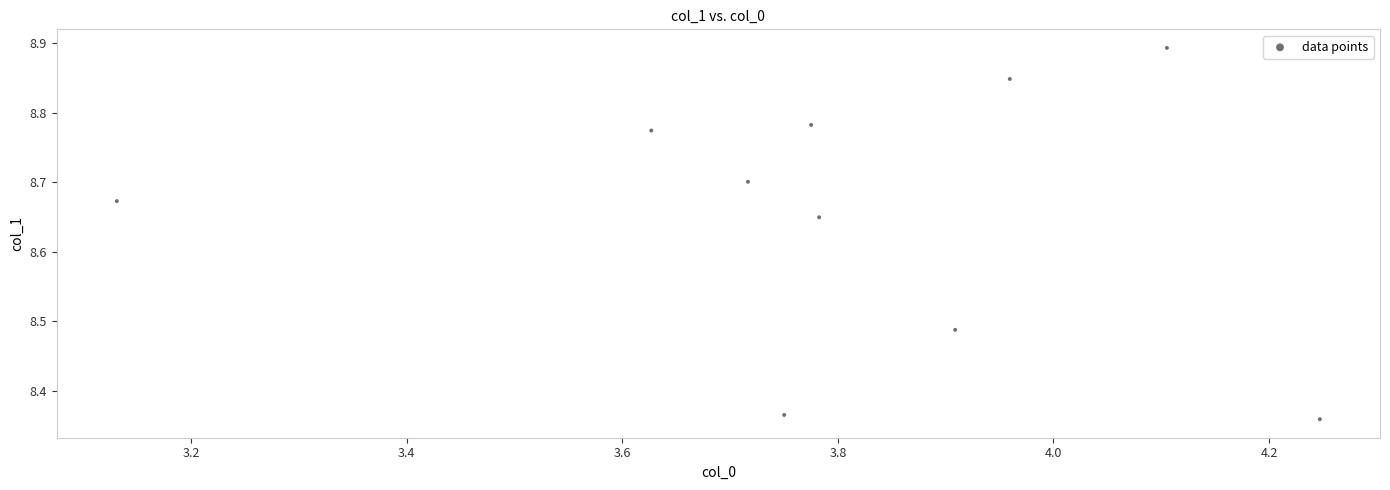

What is the range of X values (max minus min)?

1.1